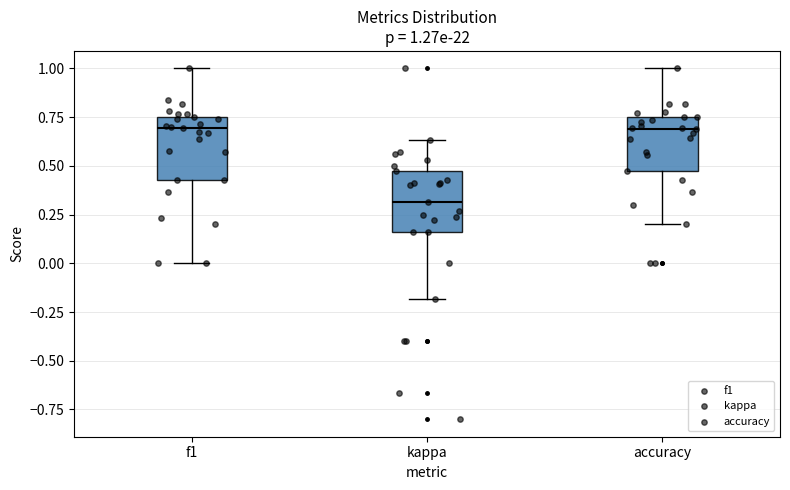

Which box's median line is the lowest?

kappa